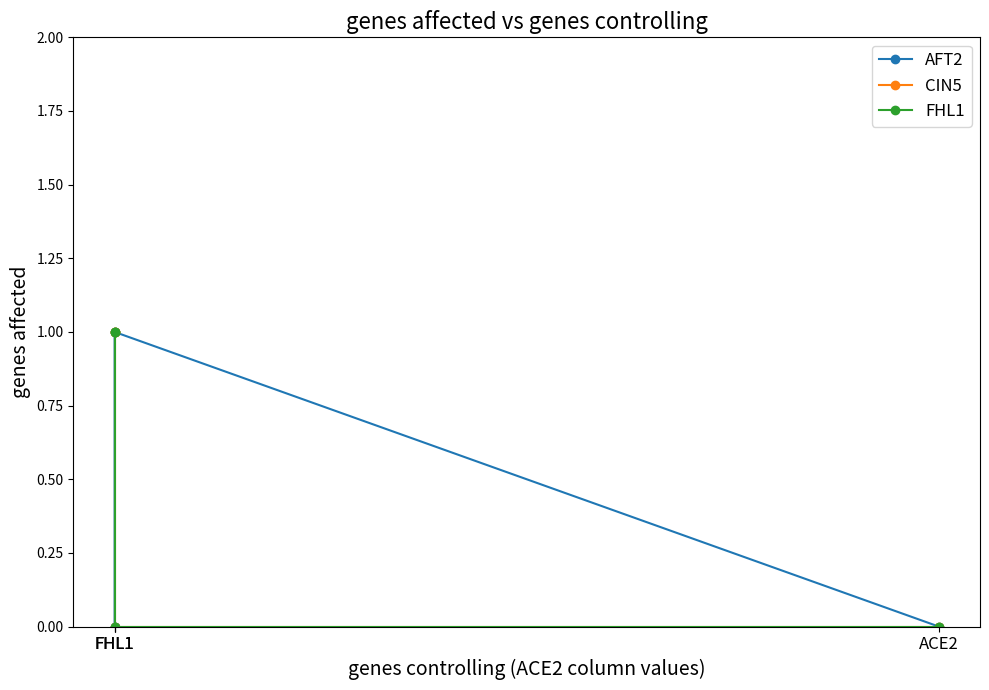

What is the difference between the maximum and second lowest values in the FHL1 series?

1